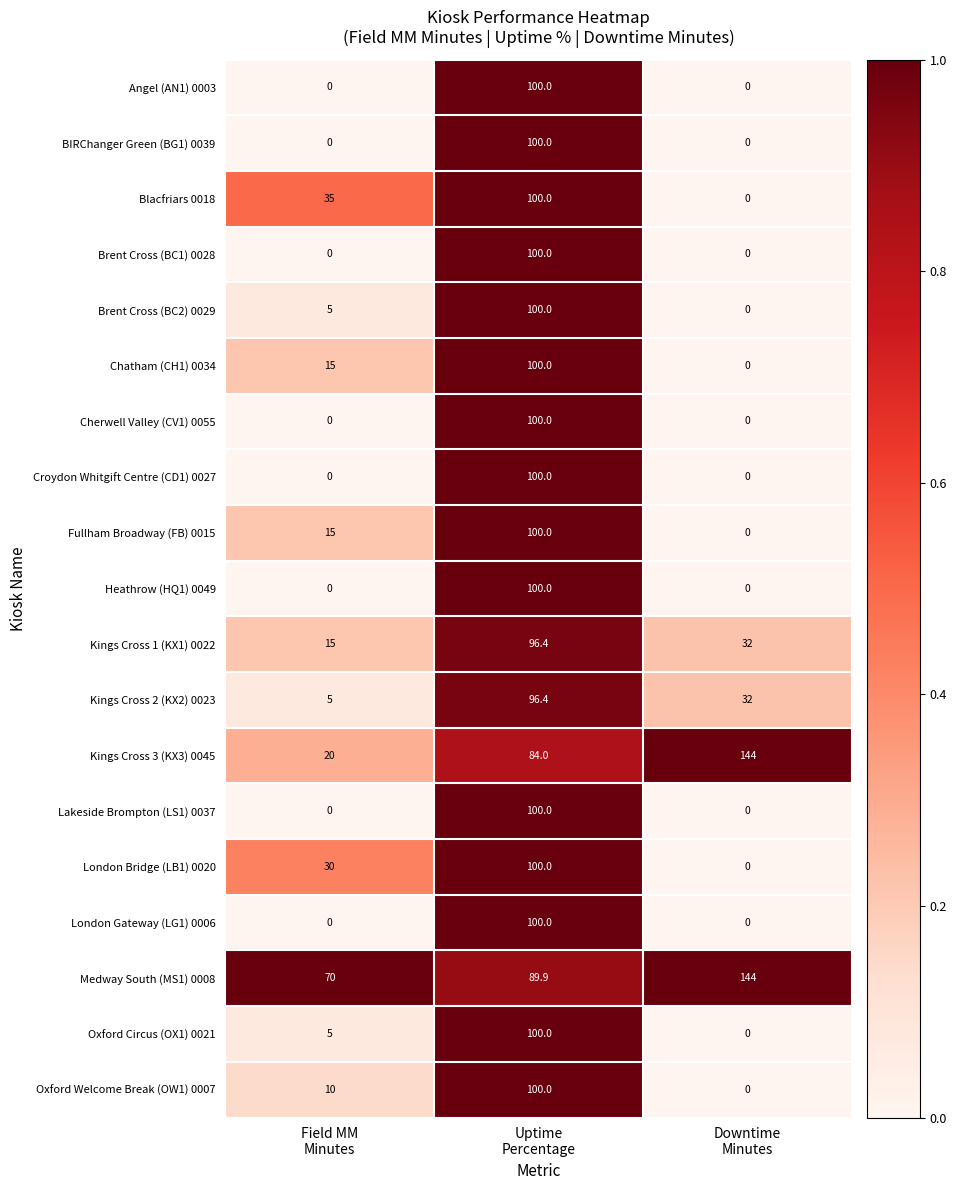

What is the average value of the Cherwell Valley (CV1) 0055 series?

33.3